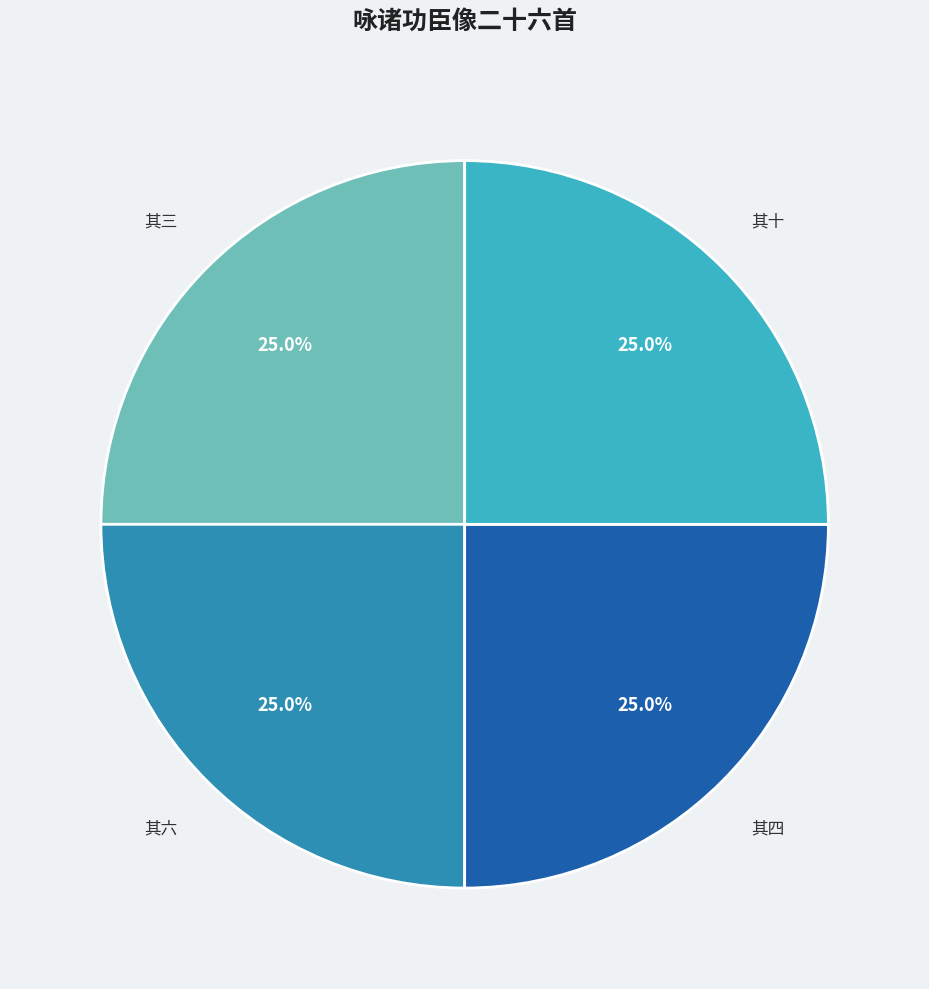

Does 其三 account for over 50% of the chart?

No